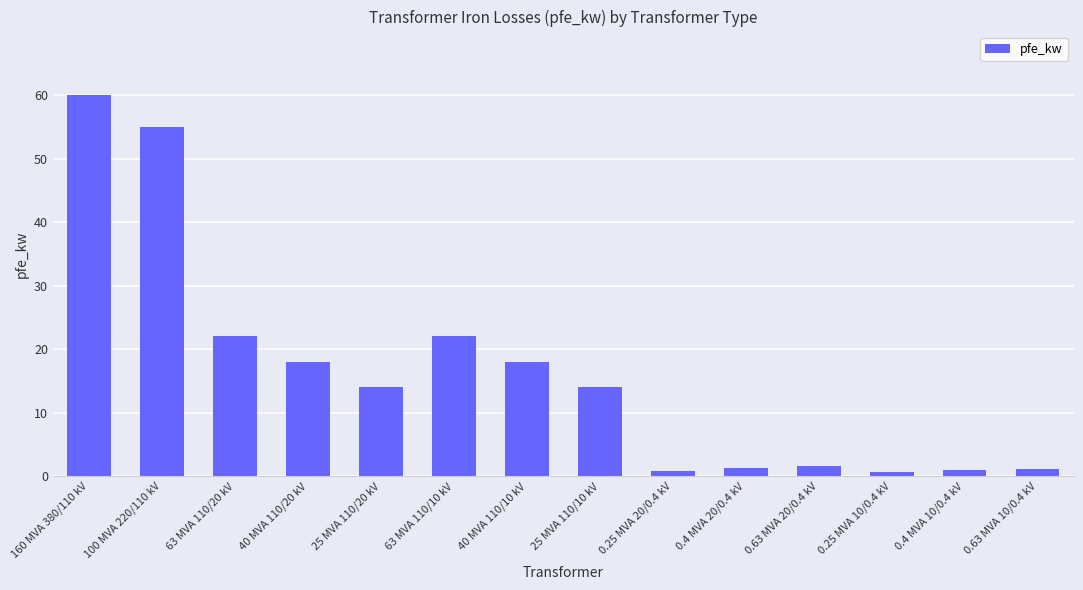

What is the change in value from 40 MVA 110/20 kV to 63 MVA 110/10 kV?

+4.0